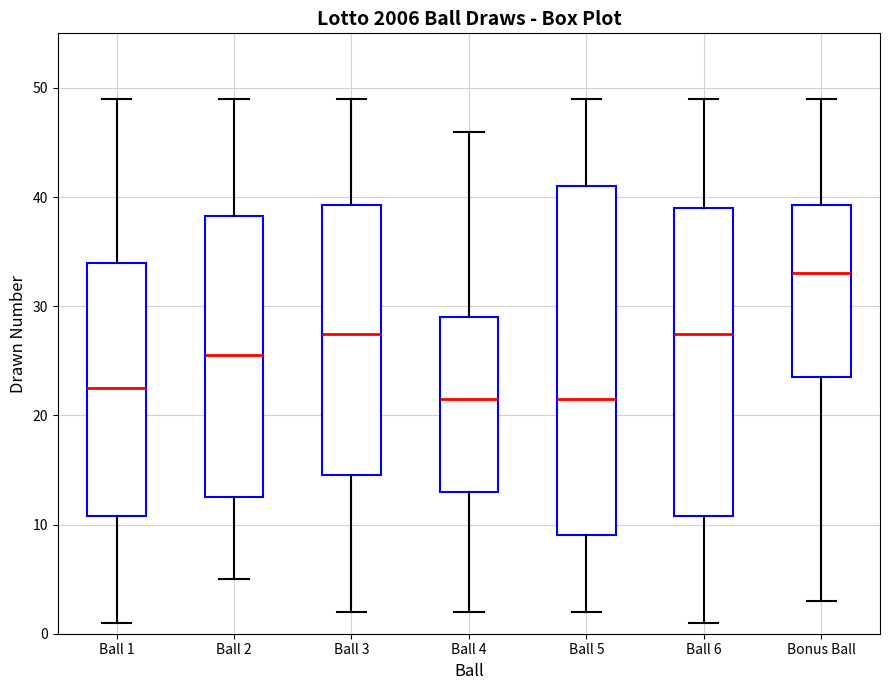

Where is the upper edge of the box for Ball 2 on the y-axis? The values are not printed on the chart, so give them approximately, as read against the axis.

38